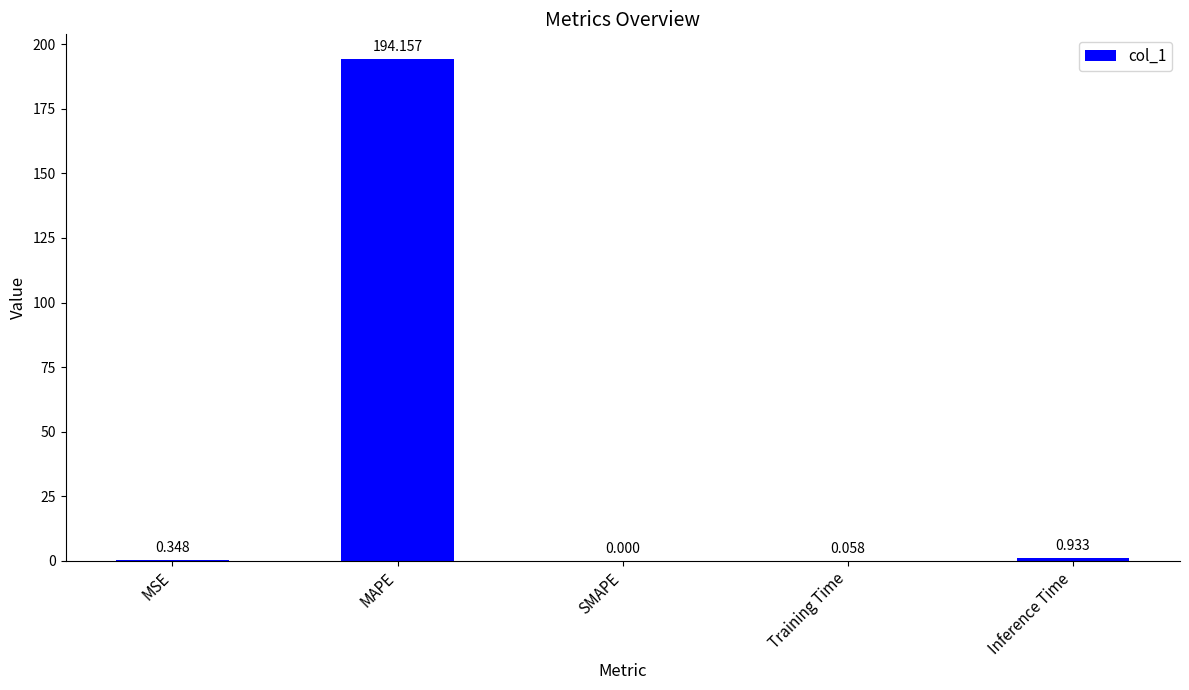

At which label is the value closest to 97?

Inference Time